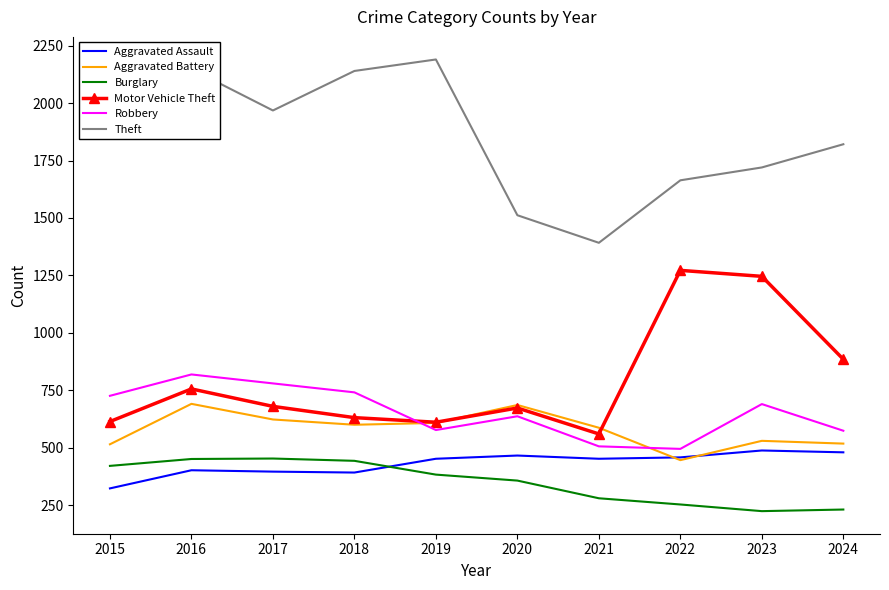

What is the total value across all series at 2018?

4947